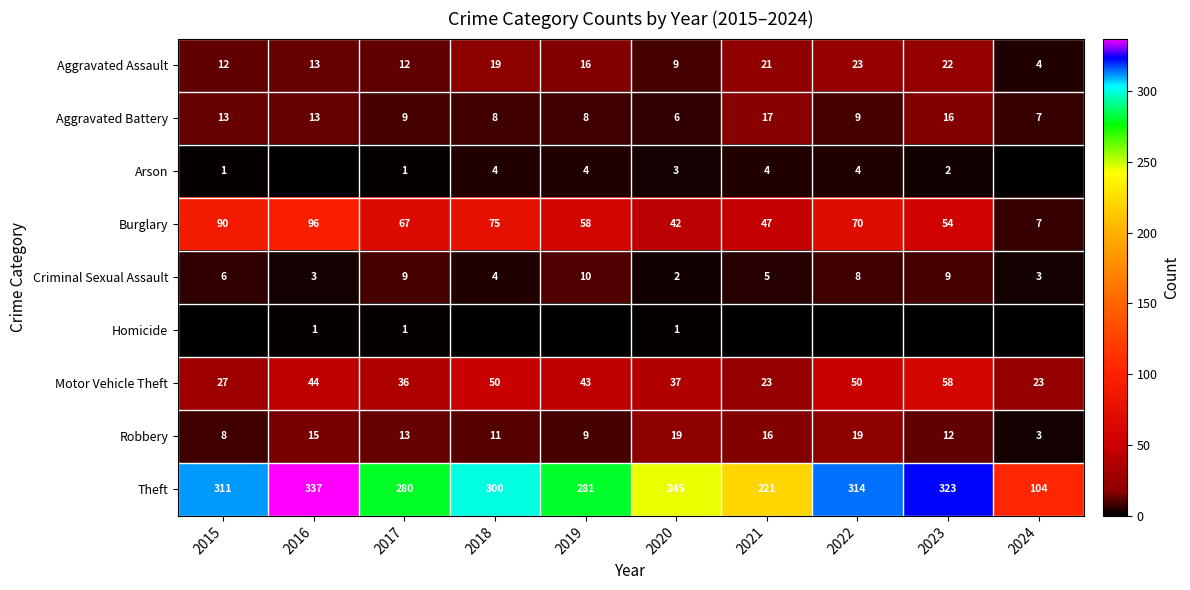

The Arson series shows 5 at 2022. True or false?

False